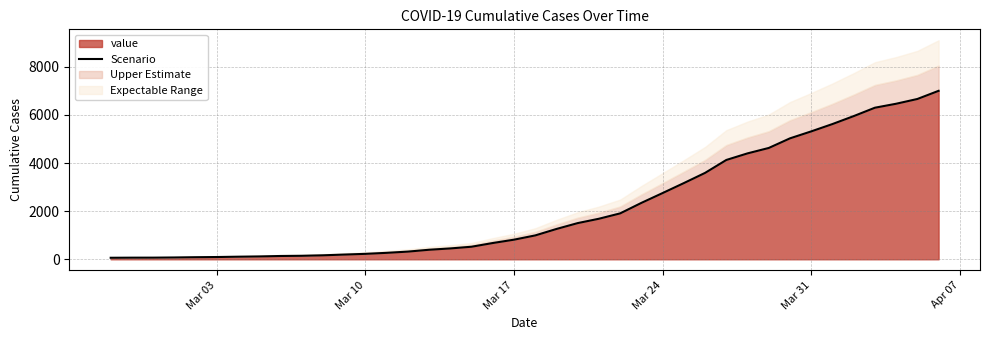

The value at 10 is 237. True or false?

False